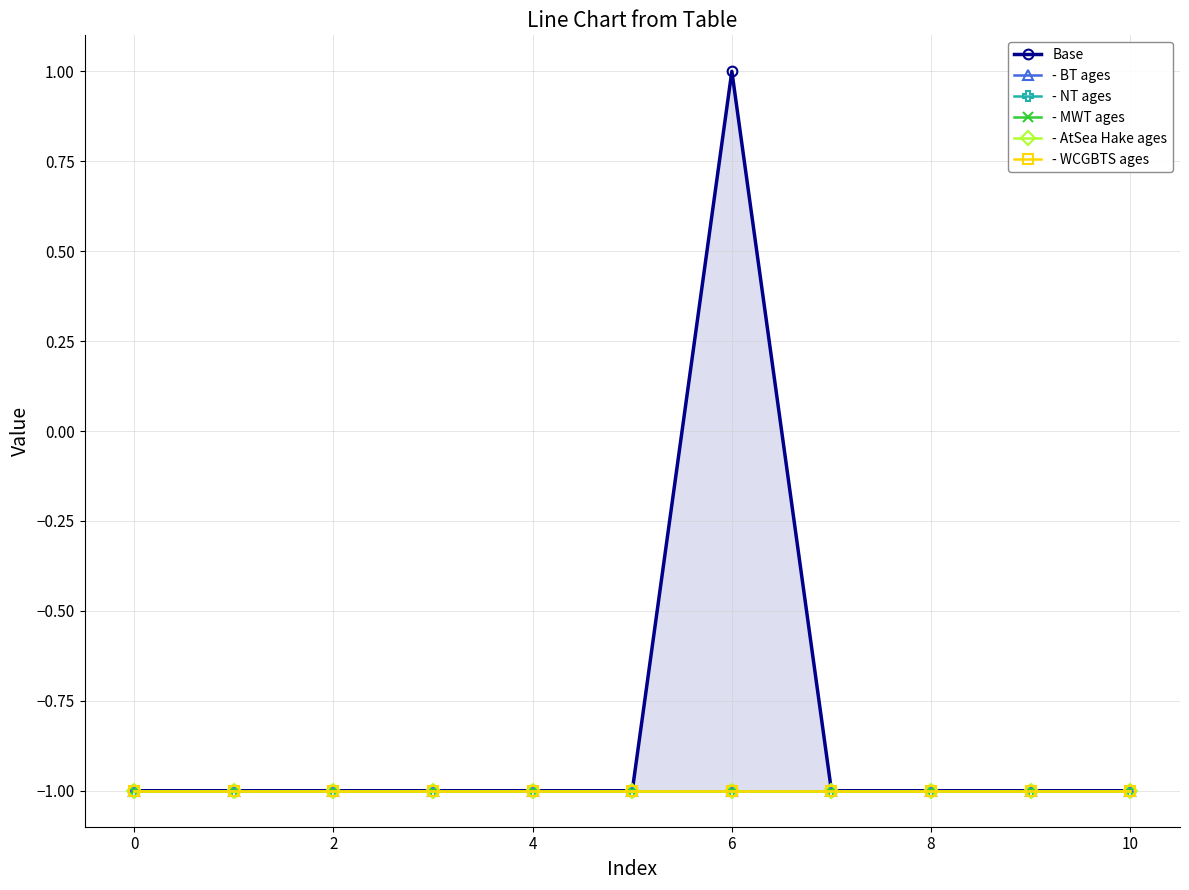

The - AtSea Hake ages series shows -2 at 8. True or false?

False